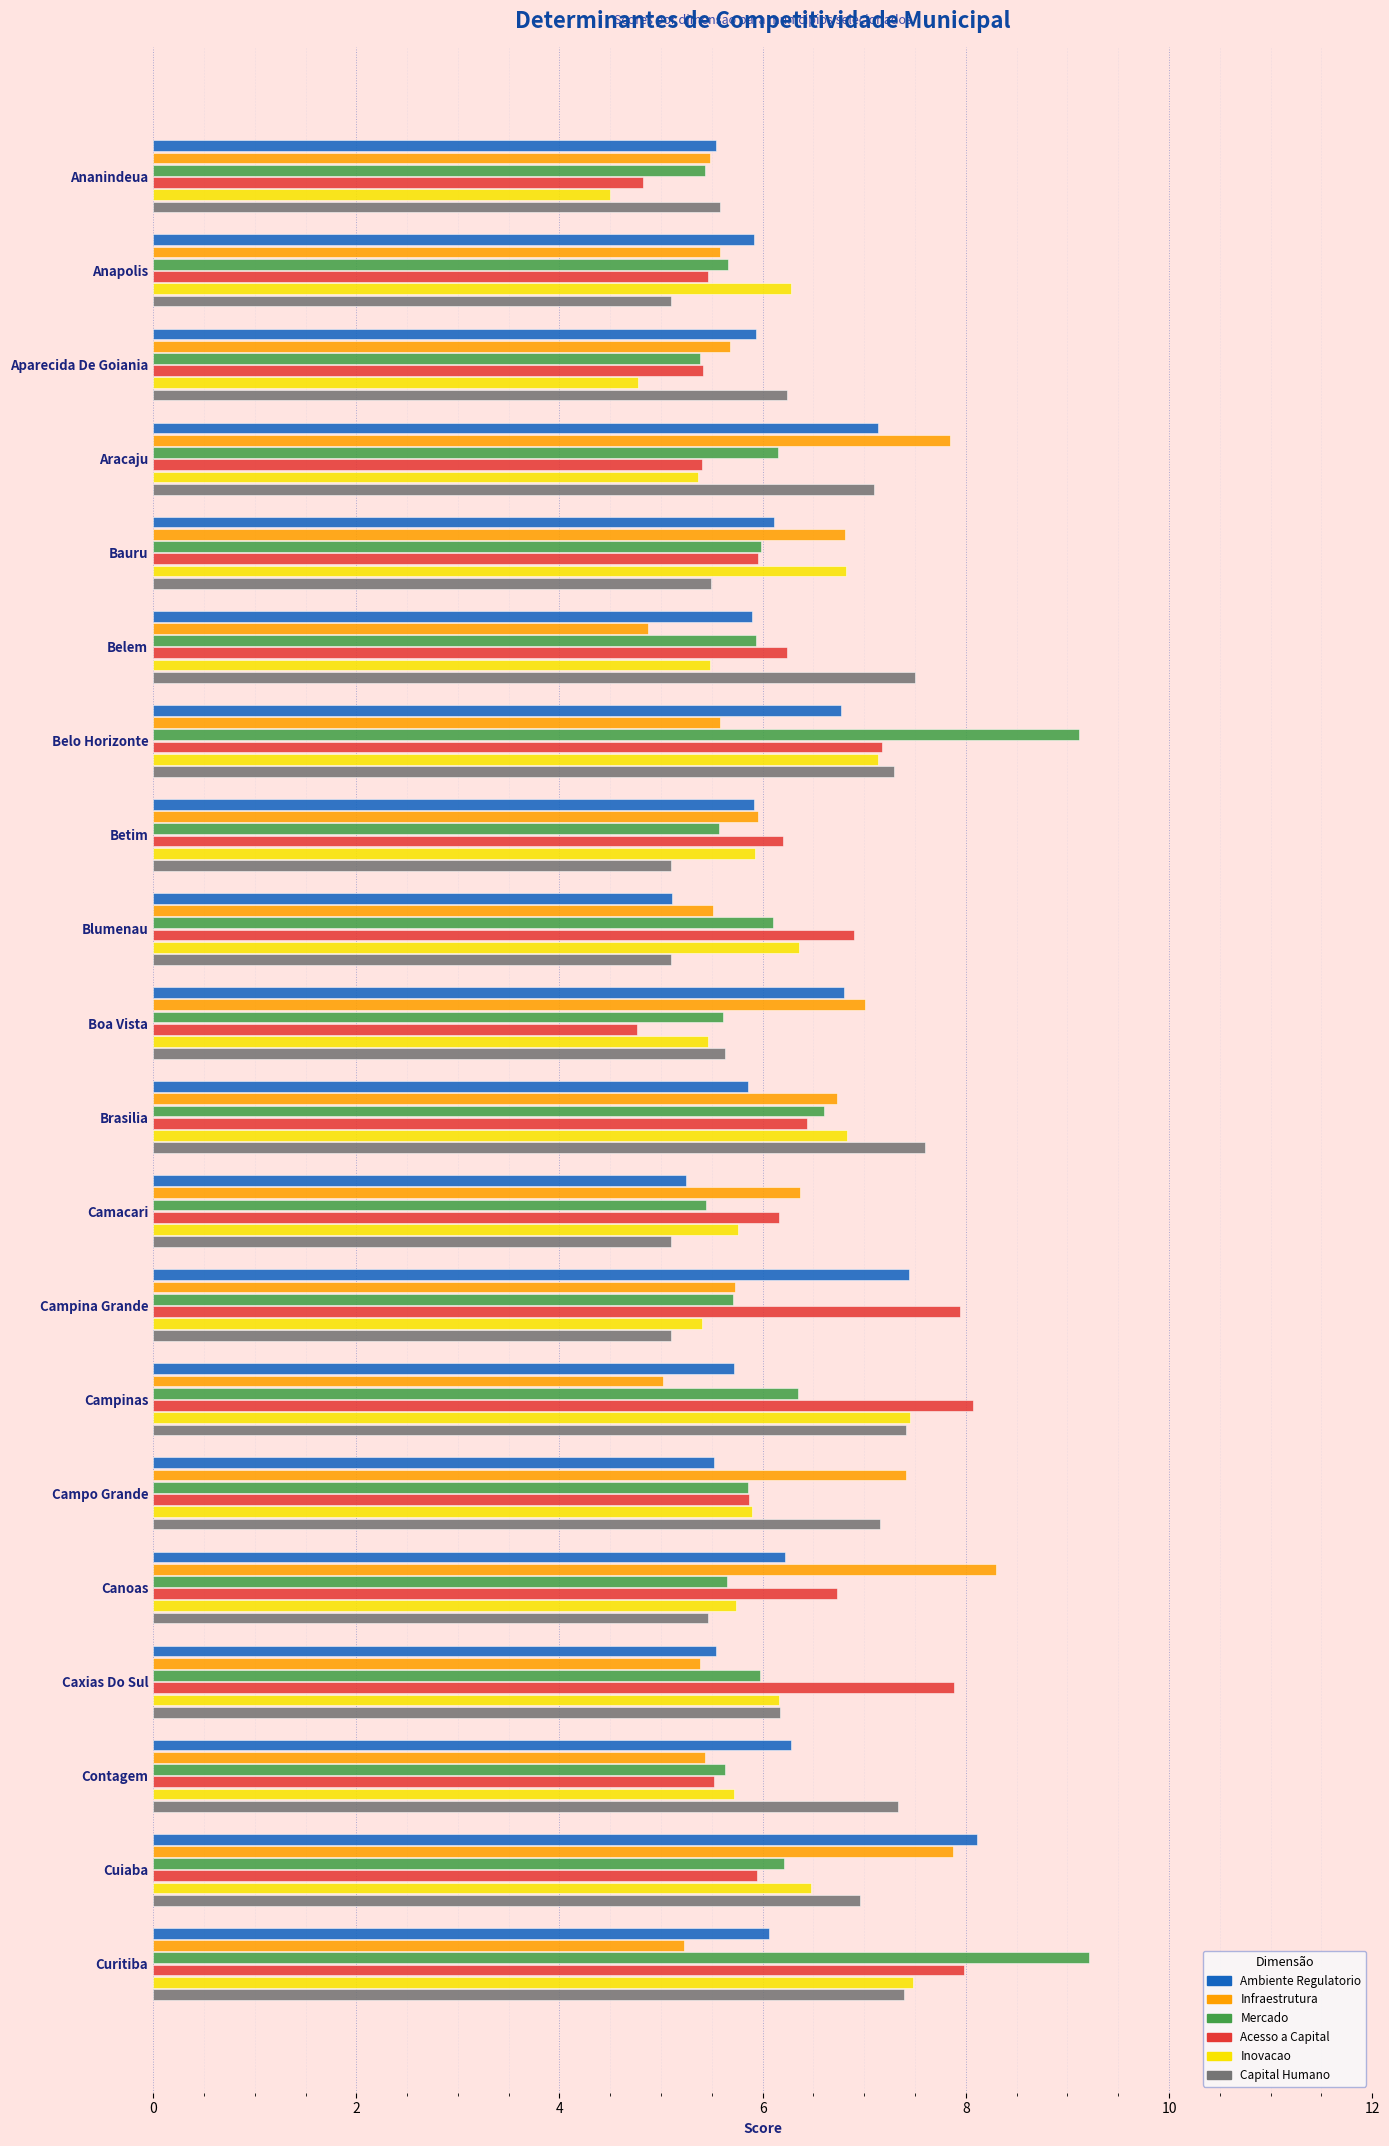

Is the value of Acesso a Capital at Blumenau greater than the value of Infraestrutura at Camacari?

Yes